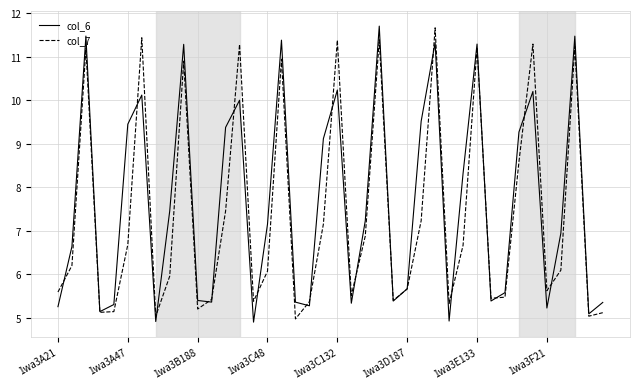

How many distinct data groups are displayed?

2